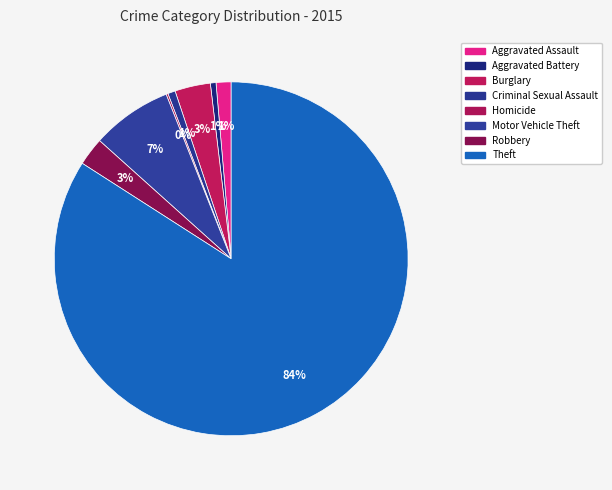

Which slice is the largest?

Theft